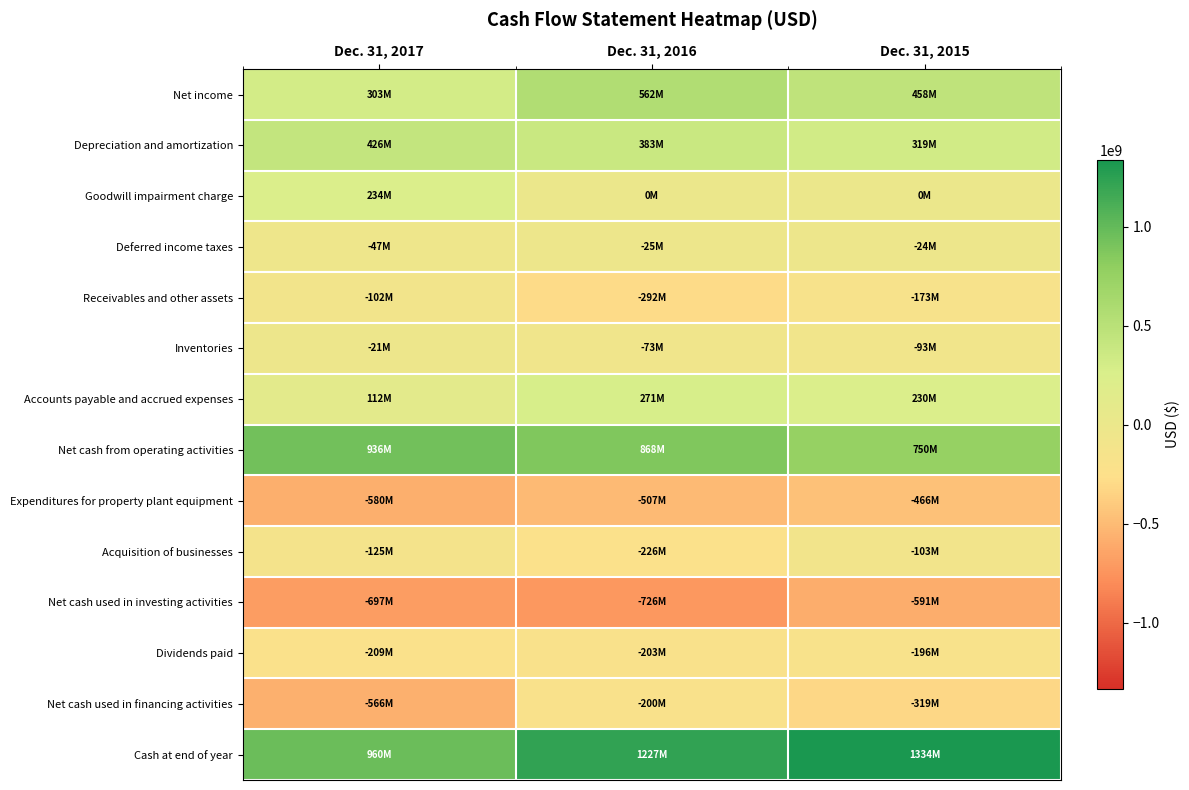

What is the total value across all series at Dec. 31, 2016?

1059100000